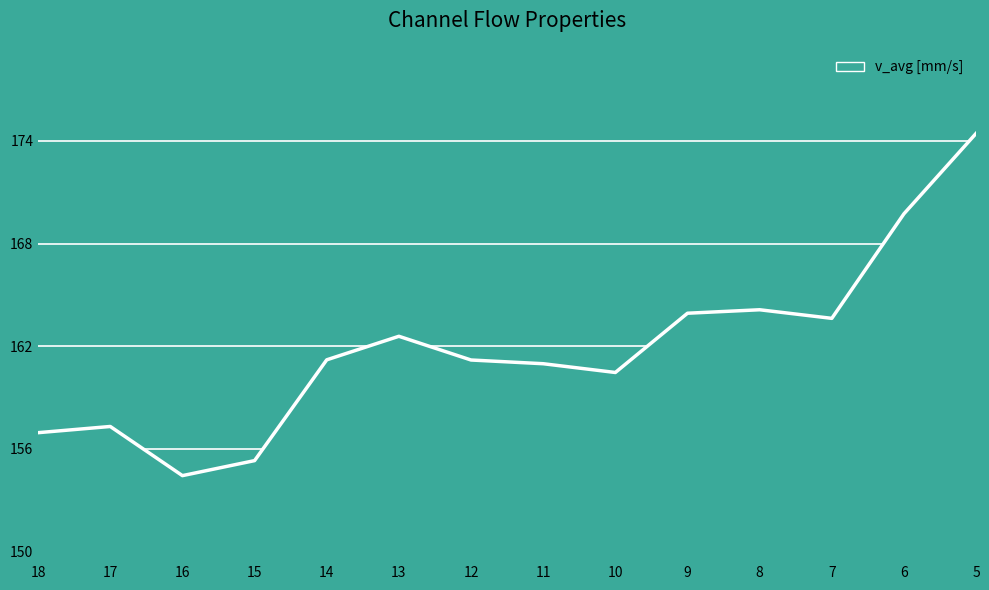

What is the approximate value at 15?

155.3